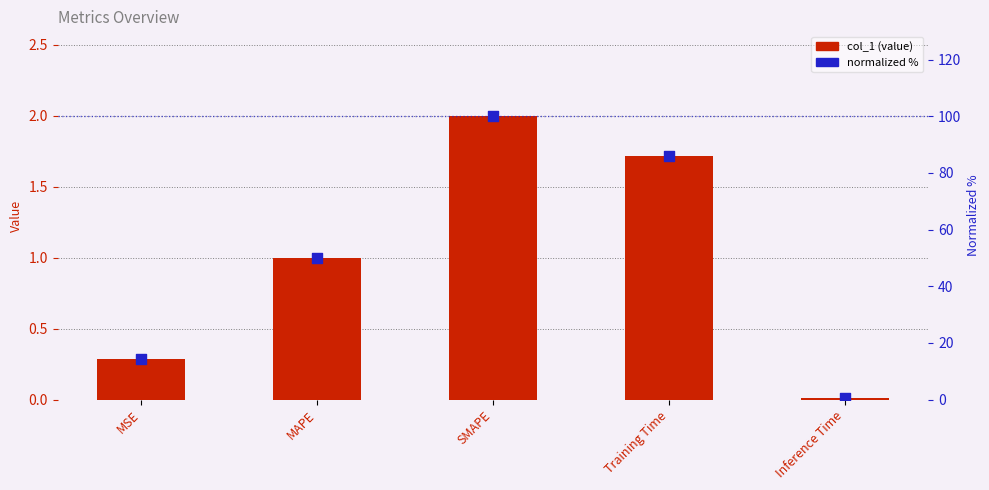

Is the value of col_1 at MSE greater than the value of normalized % at Training Time?

No